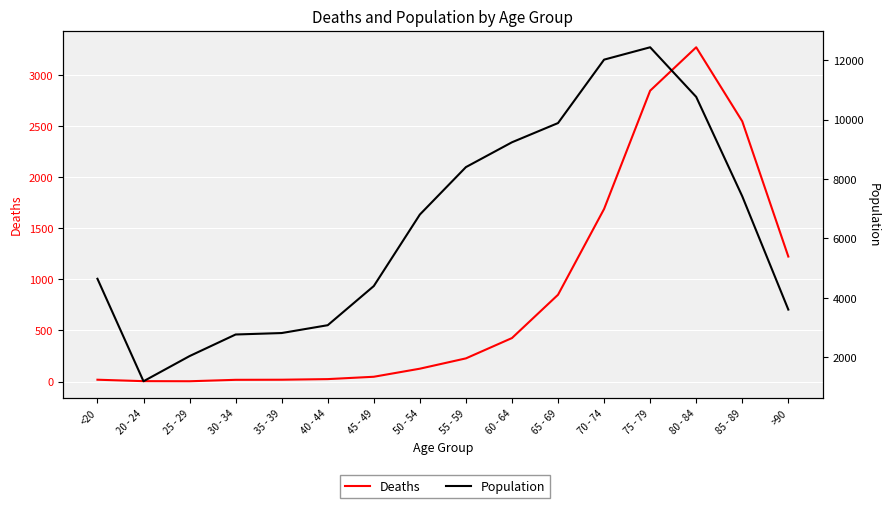

How many lines are shown in the chart?

2